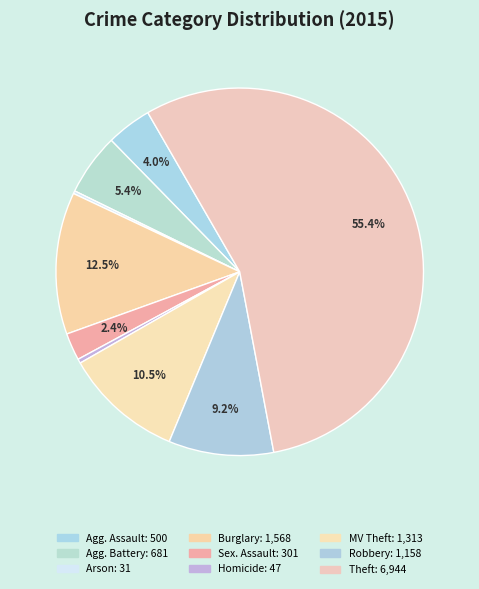

Is there a majority slice in this chart?

Yes